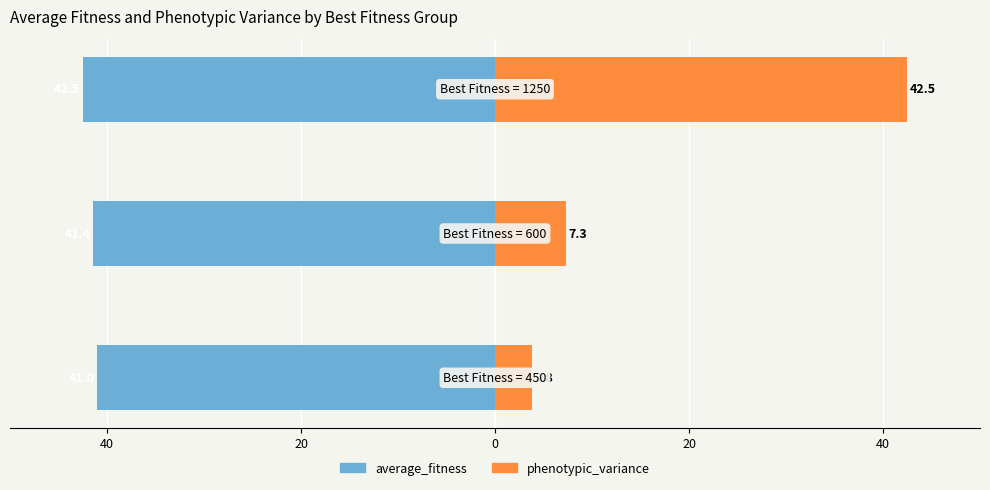

What is the approximate value of phenotypic_variance at 0?

42.5